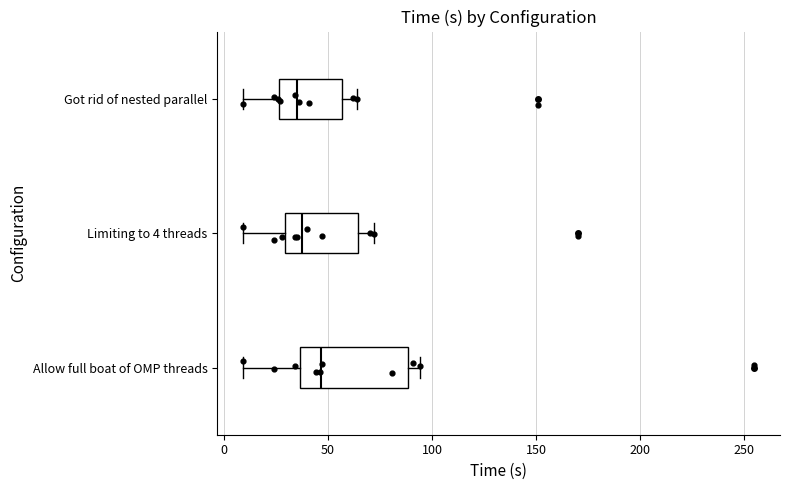

Which box is the widest, from its left edge to its right edge?

Allow full boat of OMP threads